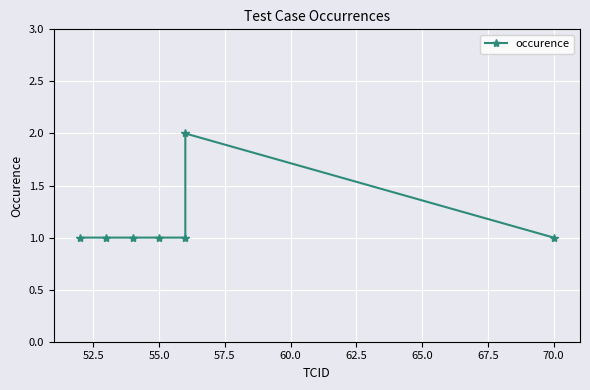

What is the minimum value shown in the chart?

1